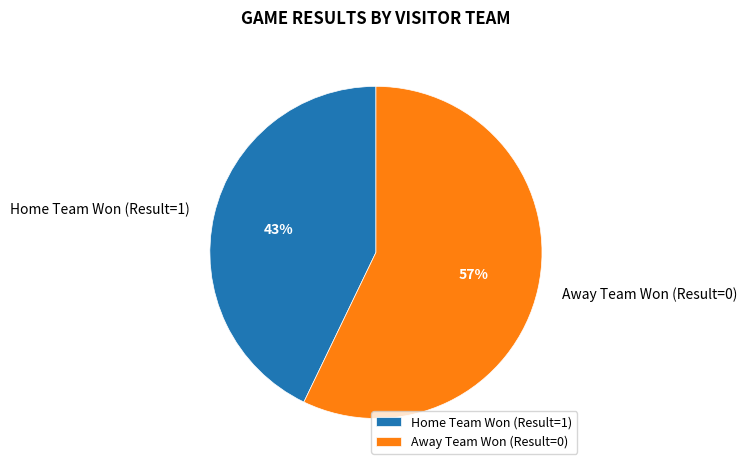

Which category has the biggest portion of the pie?

Away Team Won (Result=0)